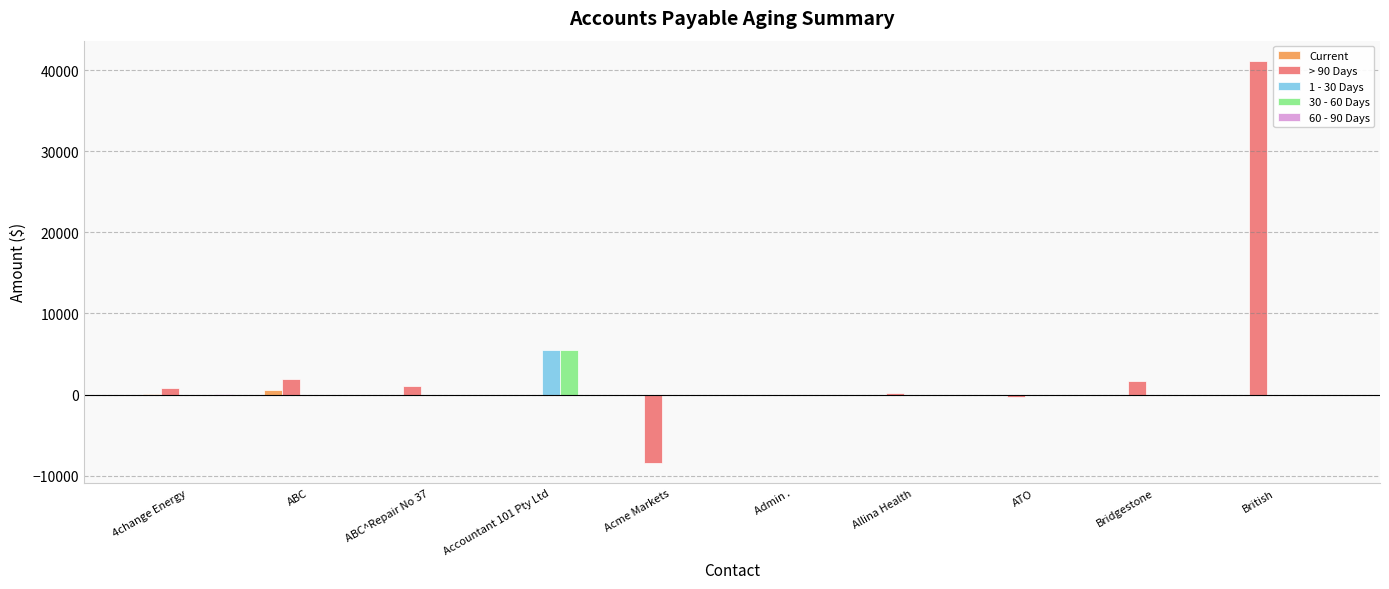

What is the total value across all series at Bridgestone?

1665.0